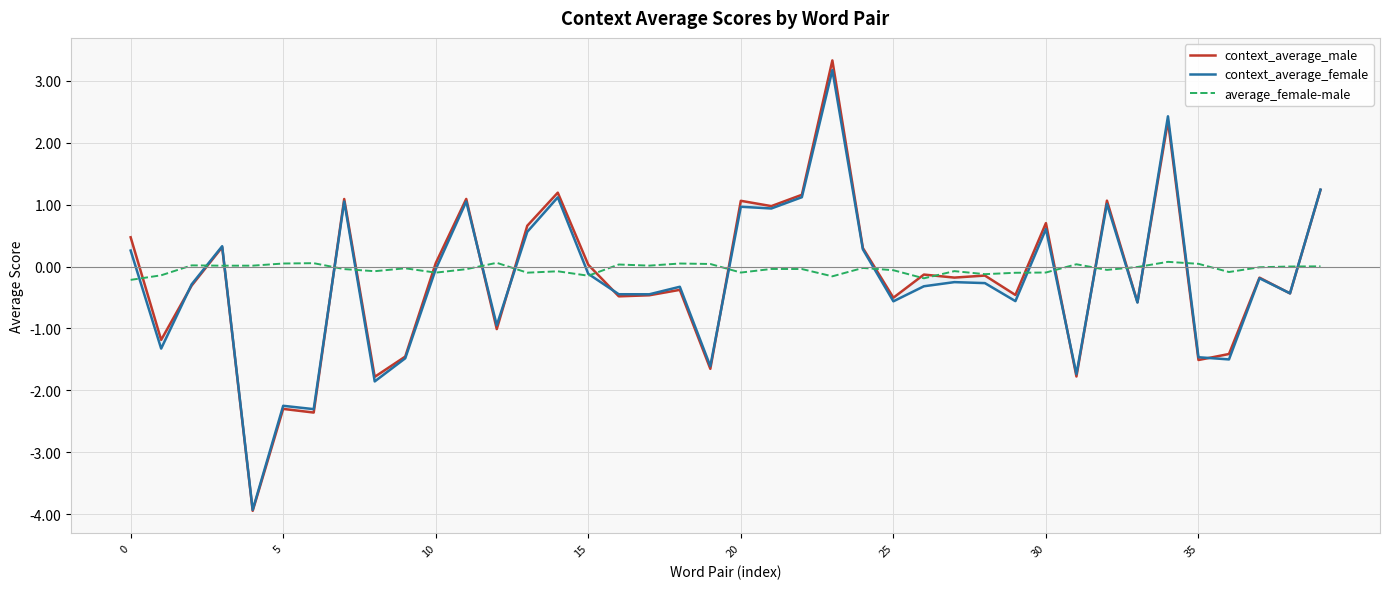

At which category does the chart reach its peak across all series?

23